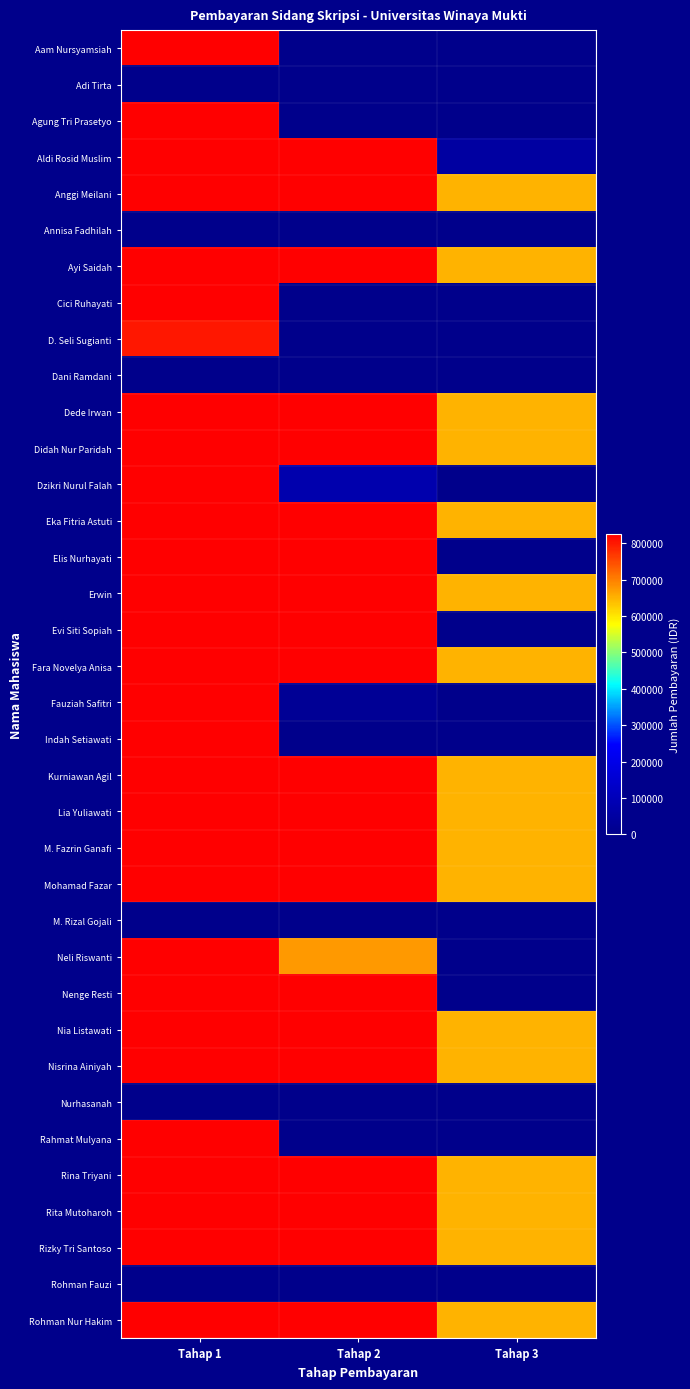

Reading right to left, extract all data points from this chart.

Aam Nursyamsiah: Tahap 3=0	Tahap 2=0	Tahap 1=825000
Adi Tirta: Tahap 3=0	Tahap 2=0	Tahap 1=0
Agung Tri Prasetyo: Tahap 3=0	Tahap 2=0	Tahap 1=825000
Aldi Rosid Muslim: Tahap 3=50000	Tahap 2=825000	Tahap 1=825000
Anggi Meilani: Tahap 3=650000	Tahap 2=825000	Tahap 1=825000
Annisa Fadhilah: Tahap 3=0	Tahap 2=0	Tahap 1=0
Ayi Saidah: Tahap 3=650000	Tahap 2=825000	Tahap 1=825000
Cici Ruhayati: Tahap 3=0	Tahap 2=0	Tahap 1=825000
D. Seli Sugianti: Tahap 3=0	Tahap 2=0	Tahap 1=800000
Dani Ramdani: Tahap 3=0	Tahap 2=0	Tahap 1=0
Dede Irwan: Tahap 3=650000	Tahap 2=825000	Tahap 1=825000
Didah Nur Paridah: Tahap 3=650000	Tahap 2=825000	Tahap 1=825000
Dzikri Nurul Falah: Tahap 3=0	Tahap 2=75000	Tahap 1=825000
Eka Fitria Astuti: Tahap 3=650000	Tahap 2=825000	Tahap 1=825000
Elis Nurhayati: Tahap 3=0	Tahap 2=825000	Tahap 1=825000
Erwin: Tahap 3=650000	Tahap 2=825000	Tahap 1=825000
Evi Siti Sopiah: Tahap 3=0	Tahap 2=825000	Tahap 1=825000
Fara Novelya Anisa: Tahap 3=650000	Tahap 2=825000	Tahap 1=825000
Fauziah Safitri: Tahap 3=0	Tahap 2=25000	Tahap 1=825000
Indah Setiawati: Tahap 3=0	Tahap 2=0	Tahap 1=825000
Kurniawan Agil: Tahap 3=650000	Tahap 2=825000	Tahap 1=825000
Lia Yuliawati: Tahap 3=650000	Tahap 2=825000	Tahap 1=825000
M. Fazrin Ganafi: Tahap 3=650000	Tahap 2=825000	Tahap 1=825000
Mohamad Fazar: Tahap 3=650000	Tahap 2=825000	Tahap 1=825000
M. Rizal Gojali: Tahap 3=0	Tahap 2=0	Tahap 1=0
Neli Riswanti: Tahap 3=0	Tahap 2=675000	Tahap 1=825000
Nenge Resti: Tahap 3=0	Tahap 2=825000	Tahap 1=825000
Nia Listawati: Tahap 3=650000	Tahap 2=825000	Tahap 1=825000
Nisrina Ainiyah: Tahap 3=650000	Tahap 2=825000	Tahap 1=825000
Nurhasanah: Tahap 3=0	Tahap 2=0	Tahap 1=0
Rahmat Mulyana: Tahap 3=0	Tahap 2=0	Tahap 1=825000
Rina Triyani: Tahap 3=650000	Tahap 2=825000	Tahap 1=825000
Rita Mutoharoh: Tahap 3=650000	Tahap 2=825000	Tahap 1=825000
Rizky Tri Santoso: Tahap 3=650000	Tahap 2=825000	Tahap 1=825000
Rohman Fauzi: Tahap 3=0	Tahap 2=0	Tahap 1=0
Rohman Nur Hakim: Tahap 3=650000	Tahap 2=825000	Tahap 1=825000